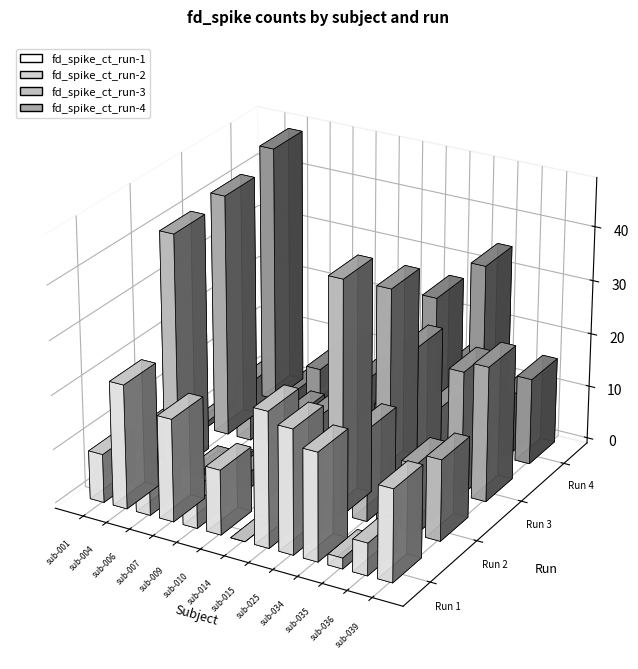

What is the spread (max minus min) of values at sub-014?

21